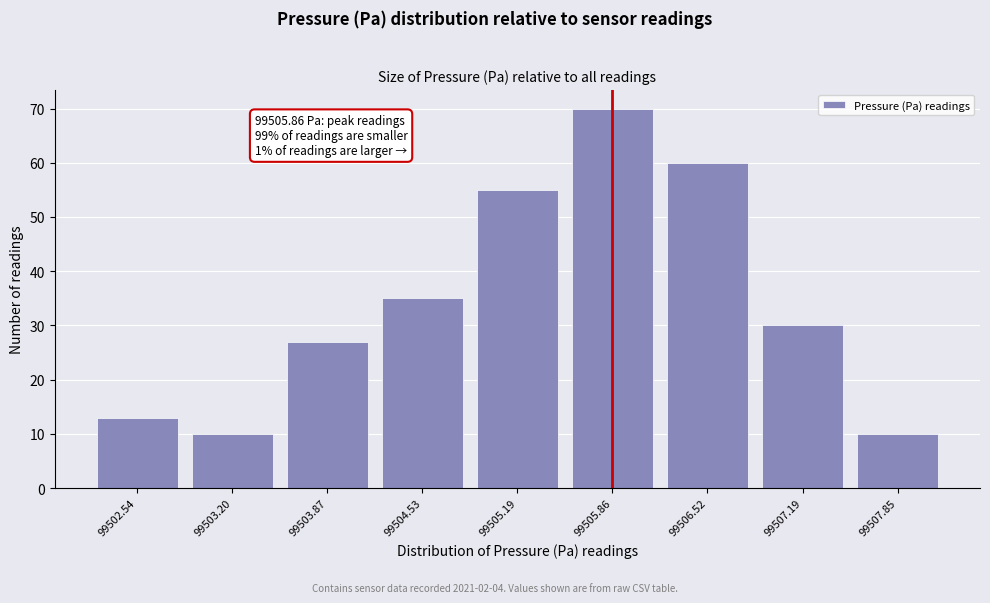

Over which range of the x-axis is the bar tallest?

99505.5 to 99506.2